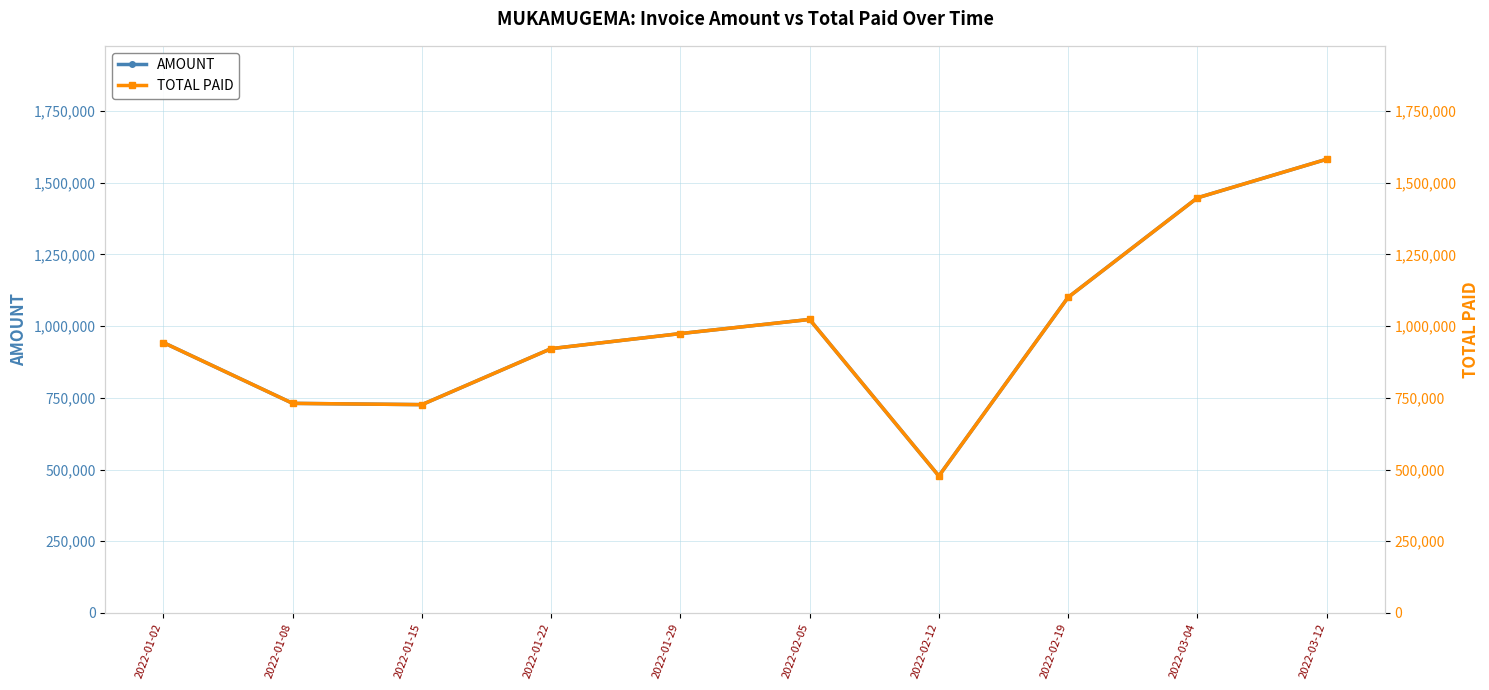

What is the difference between the maximum and minimum values in the TOTAL PAID series?

1104360